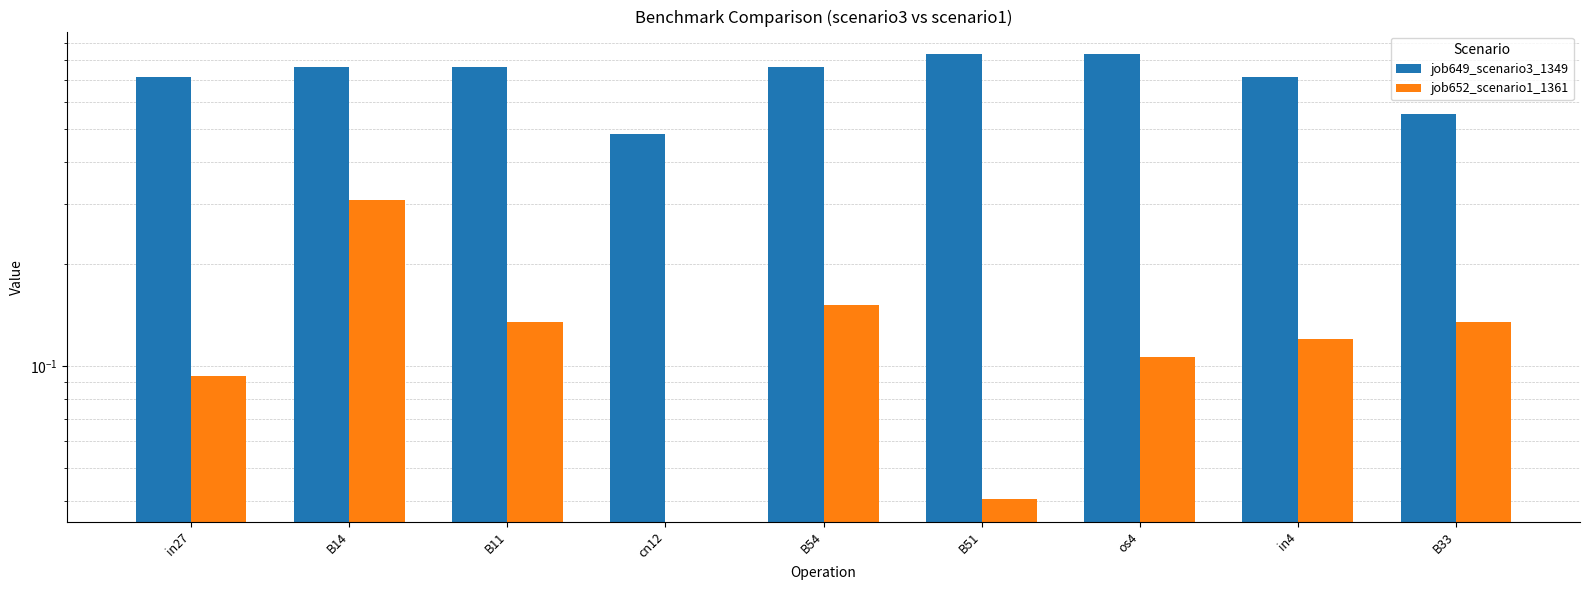

What is the label of the 6th bar from the left?

B51